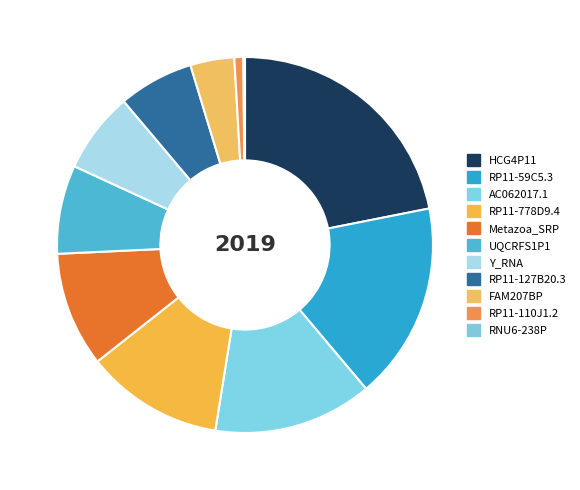

Combined, do FAM207BP and RP11-59C5.3 account for over 50%?

No